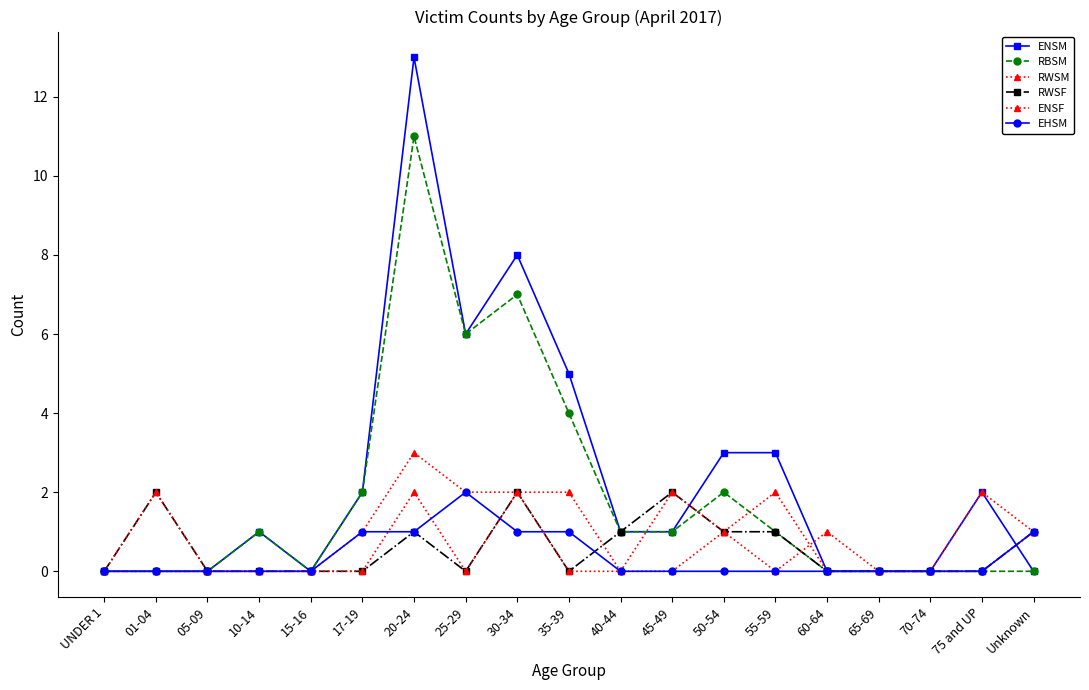

Is this an area chart (filled region under the line)?

No